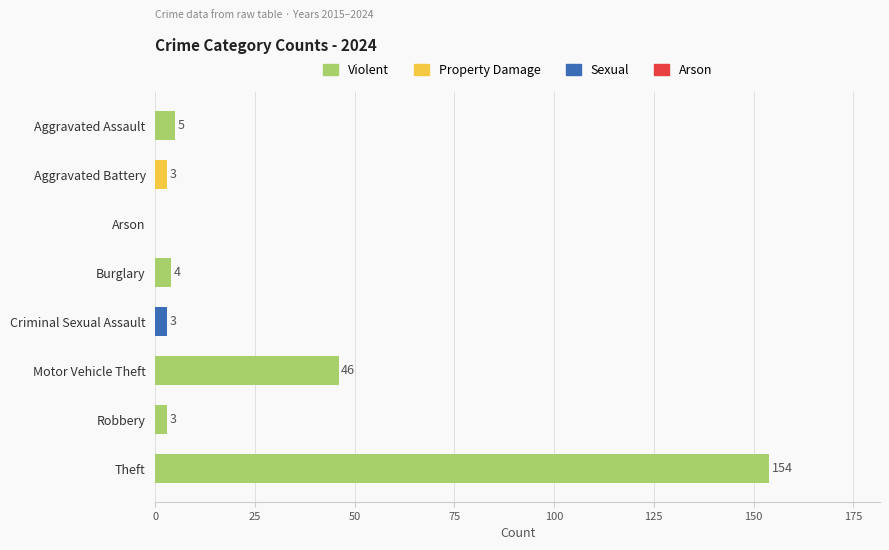

What is the sum of the values at Robbery and Arson?

3